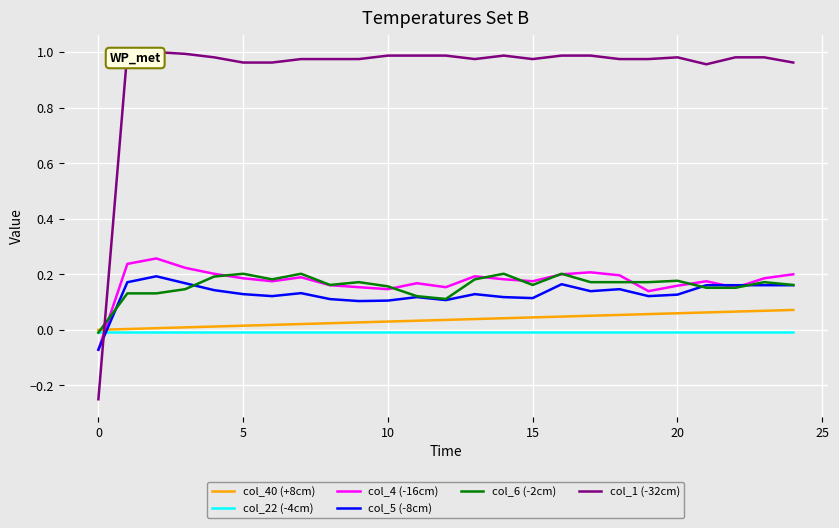

Which series ends up on top after the final intersection of col_4 (-16cm) and col_22 (-4cm)?

col_4 (-16cm)